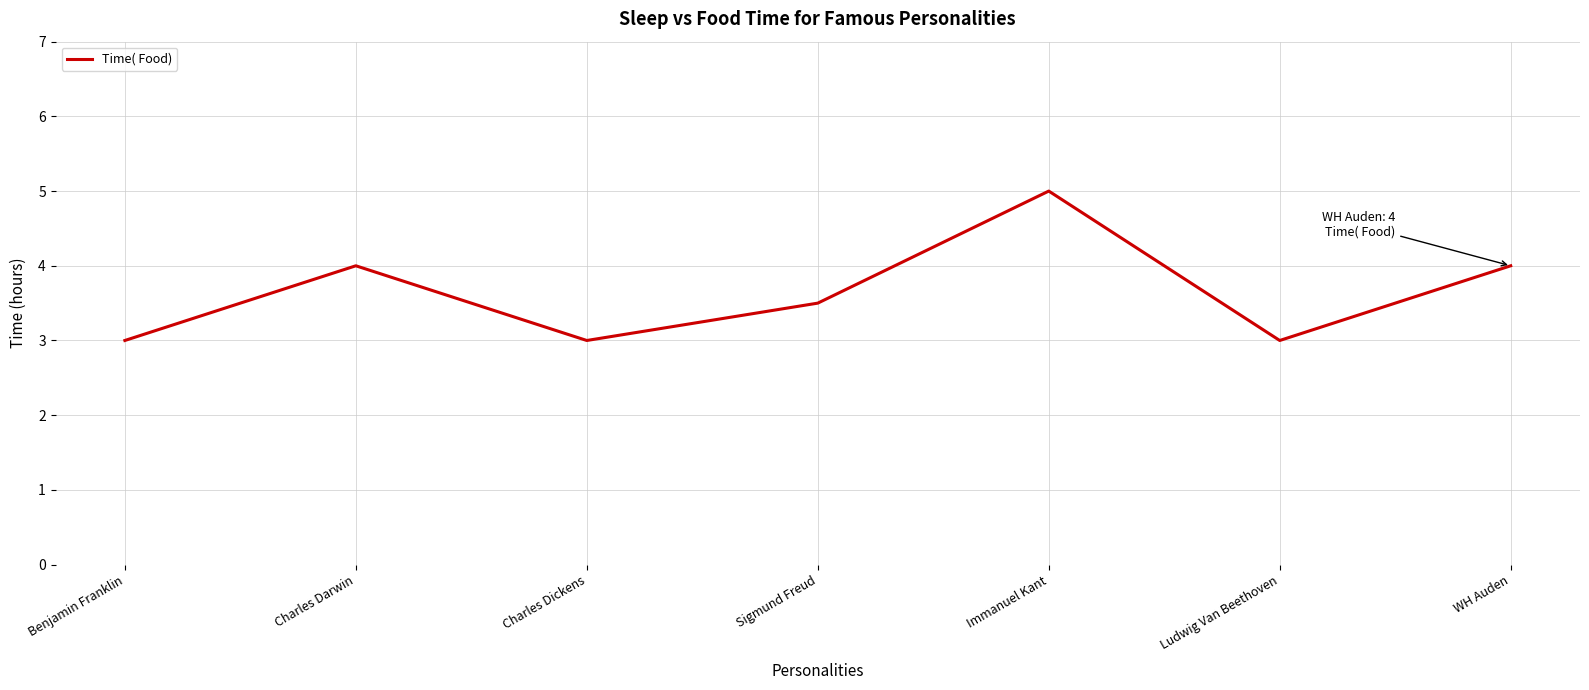

What value does the data have at Immanuel Kant?

5.0